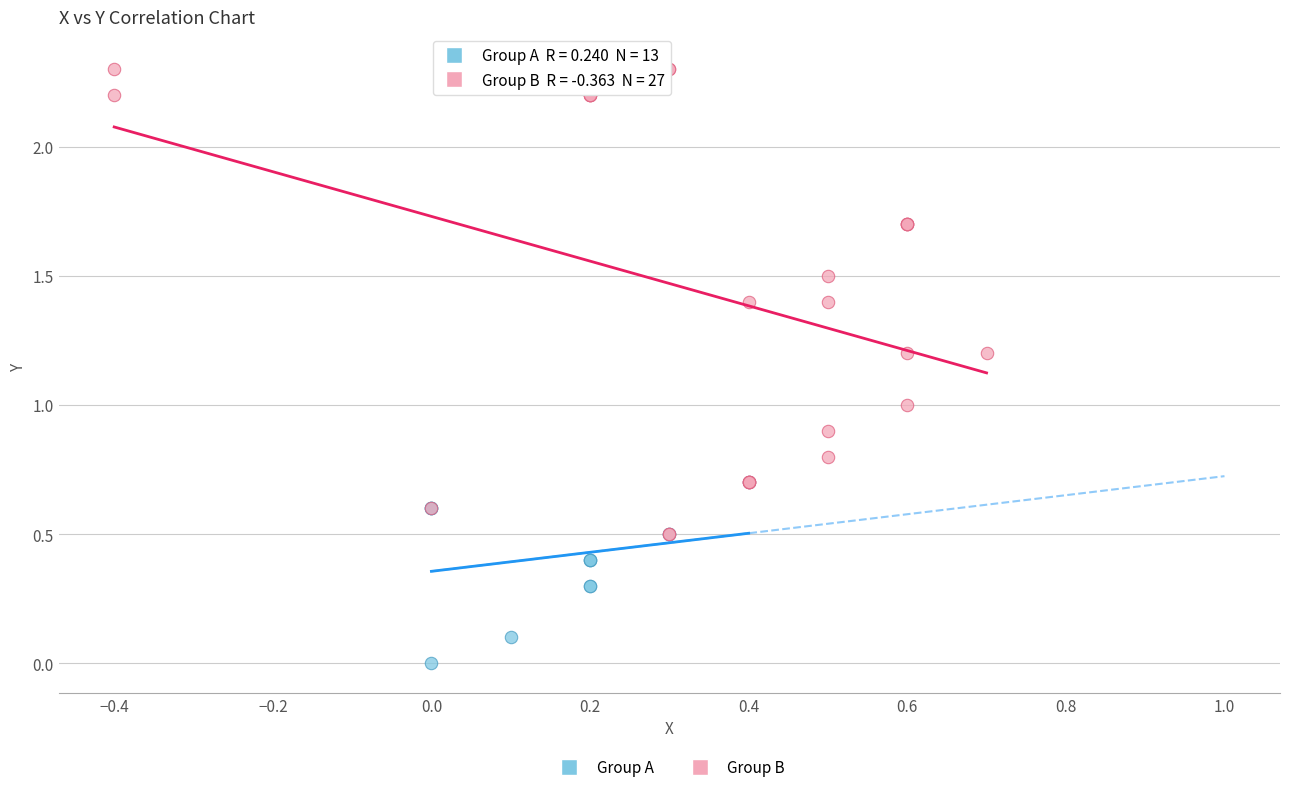

Which series contains the highest Y value?

Group B